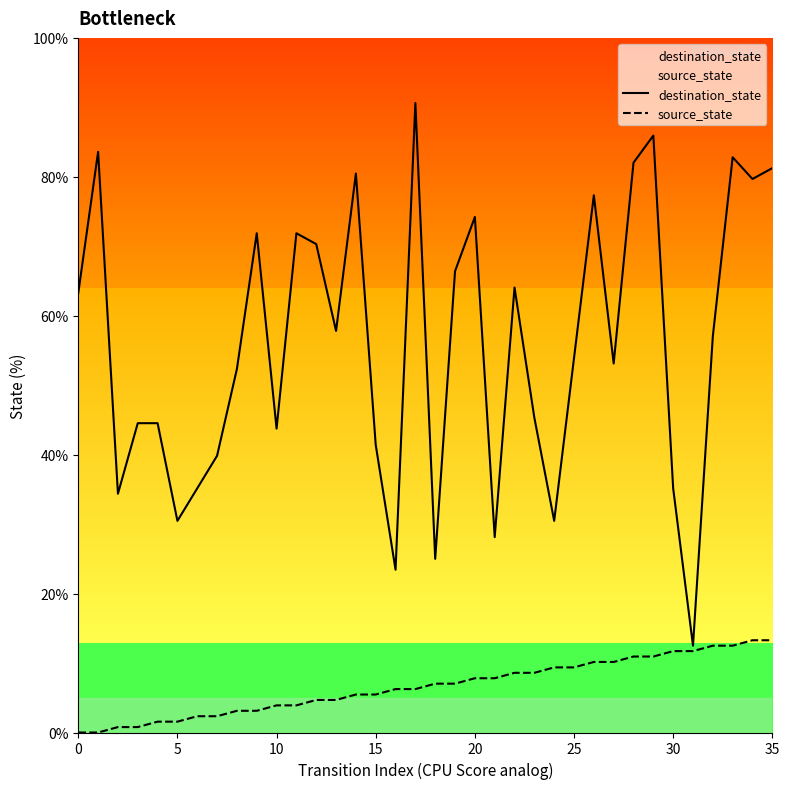

Where is destination_state nearest to the value 51?

8